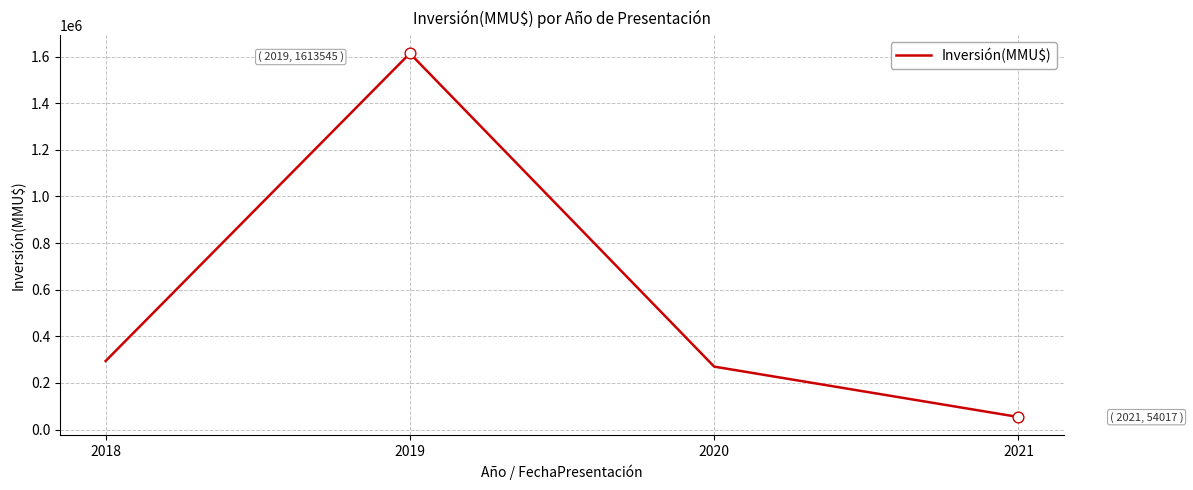

Which has a higher value, 2019 or 2018?

2019